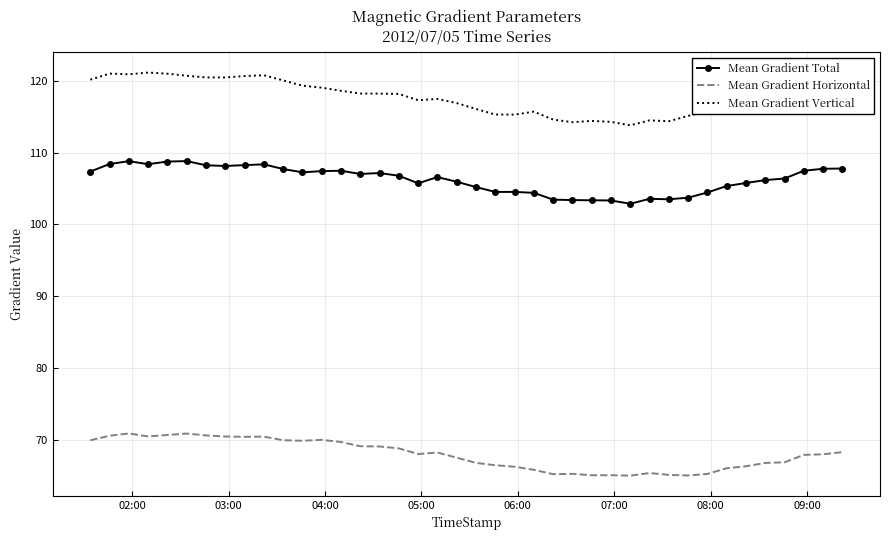

True or false: Mean Gradient Total has more than 0 interior local peaks.

True